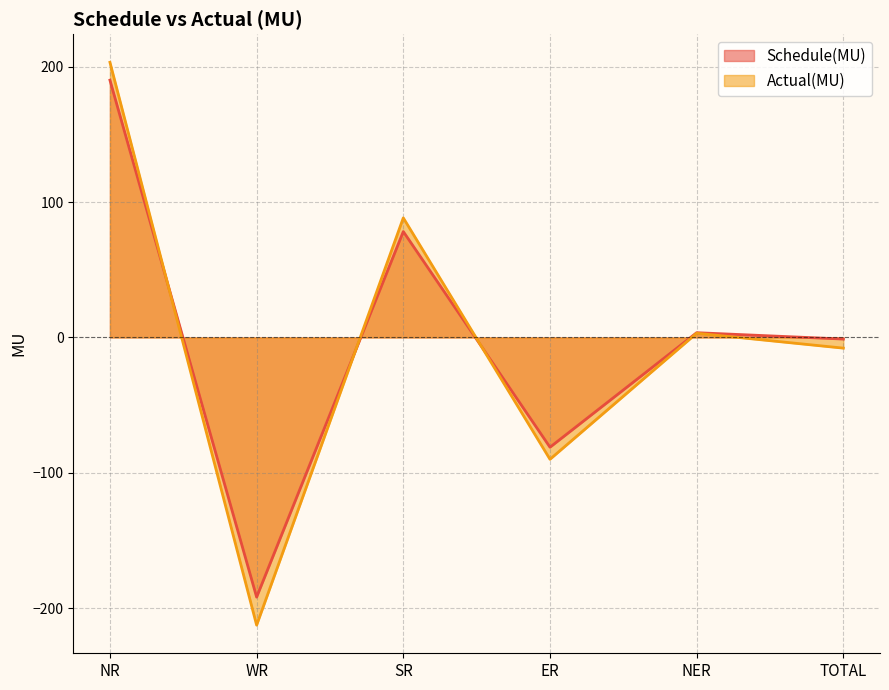

What is the approximate value of Actual(MU) at TOTAL?

-7.9